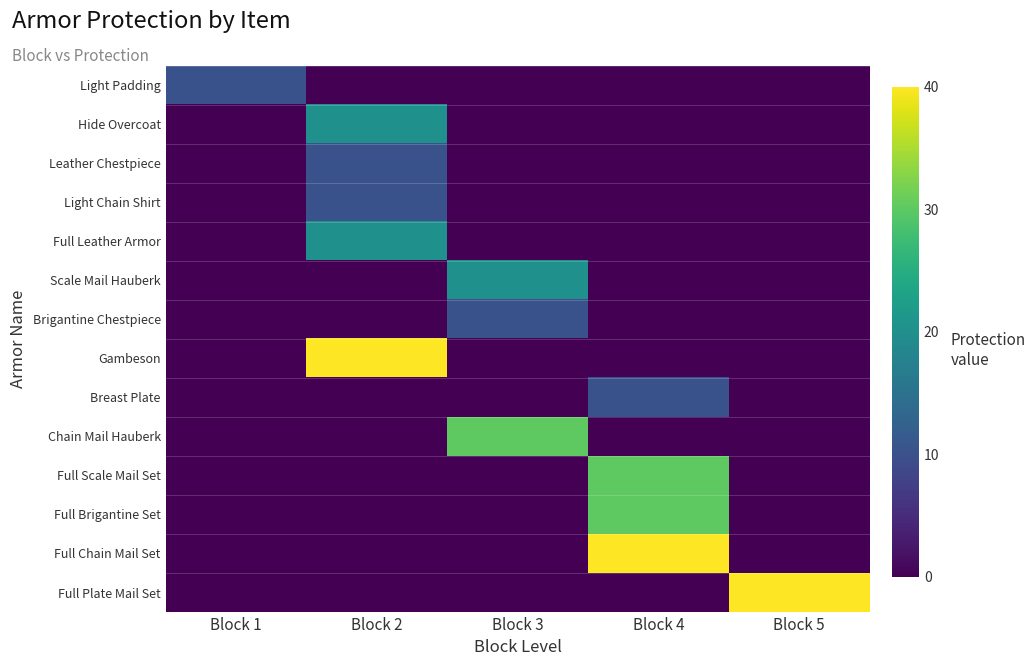

Reading right to left, list all the values displayed in this chart.

Light Padding: Block 5=0	Block 4=0	Block 3=0	Block 2=0	Block 1=10
Hide Overcoat: Block 5=0	Block 4=0	Block 3=0	Block 2=20	Block 1=0
Leather Chestpiece: Block 5=0	Block 4=0	Block 3=0	Block 2=10	Block 1=0
Light Chain Shirt: Block 5=0	Block 4=0	Block 3=0	Block 2=10	Block 1=0
Full Leather Armor: Block 5=0	Block 4=0	Block 3=0	Block 2=20	Block 1=0
Scale Mail Hauberk: Block 5=0	Block 4=0	Block 3=20	Block 2=0	Block 1=0
Brigantine Chestpiece: Block 5=0	Block 4=0	Block 3=10	Block 2=0	Block 1=0
Gambeson: Block 5=0	Block 4=0	Block 3=0	Block 2=40	Block 1=0
Breast Plate: Block 5=0	Block 4=10	Block 3=0	Block 2=0	Block 1=0
Chain Mail Hauberk: Block 5=0	Block 4=0	Block 3=30	Block 2=0	Block 1=0
Full Scale Mail Set: Block 5=0	Block 4=30	Block 3=0	Block 2=0	Block 1=0
Full Brigantine Set: Block 5=0	Block 4=30	Block 3=0	Block 2=0	Block 1=0
Full Chain Mail Set: Block 5=0	Block 4=40	Block 3=0	Block 2=0	Block 1=0
Full Plate Mail Set: Block 5=40	Block 4=0	Block 3=0	Block 2=0	Block 1=0